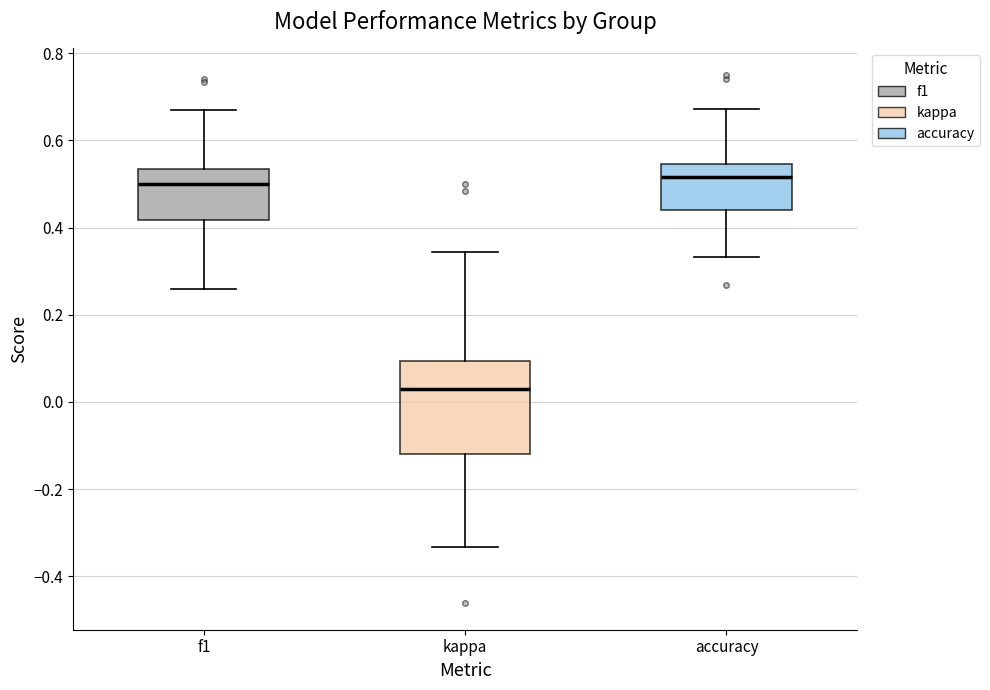

Reading left to right, read every box against the y-axis: the position of its median line, the range the box covers, and the ends of its whiskers. The values are not printed on the chart, so give them approximately, as read against the axis.

f1: median 0.50, box 0.42 to 0.54, whiskers 0.26 to 0.66
kappa: median 0.04, box -0.12 to 0.10, whiskers -0.34 to 0.34
accuracy: median 0.52, box 0.44 to 0.54, whiskers 0.34 to 0.68